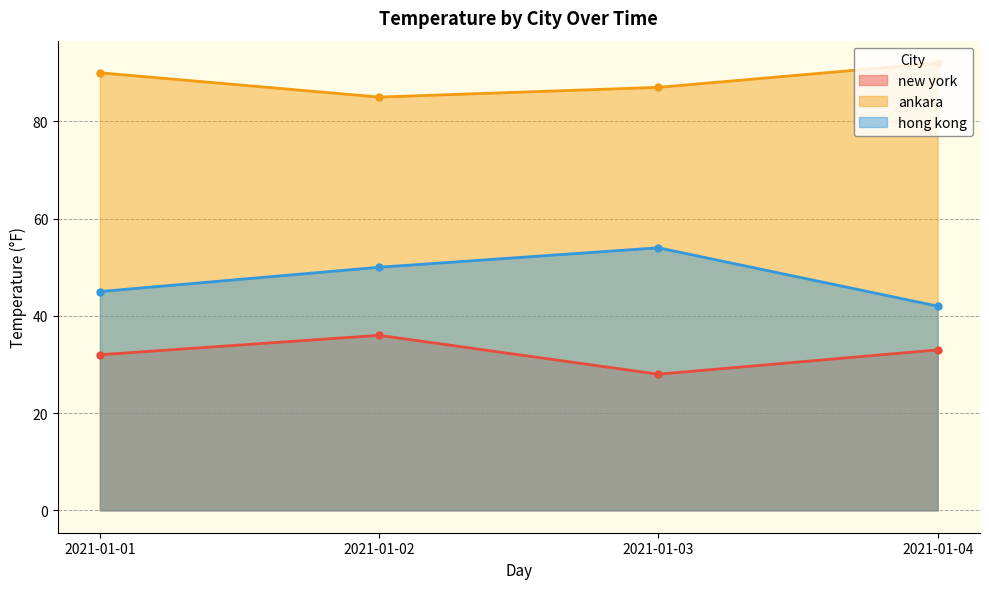

Which category has the highest value in the ankara series?

2021-01-04